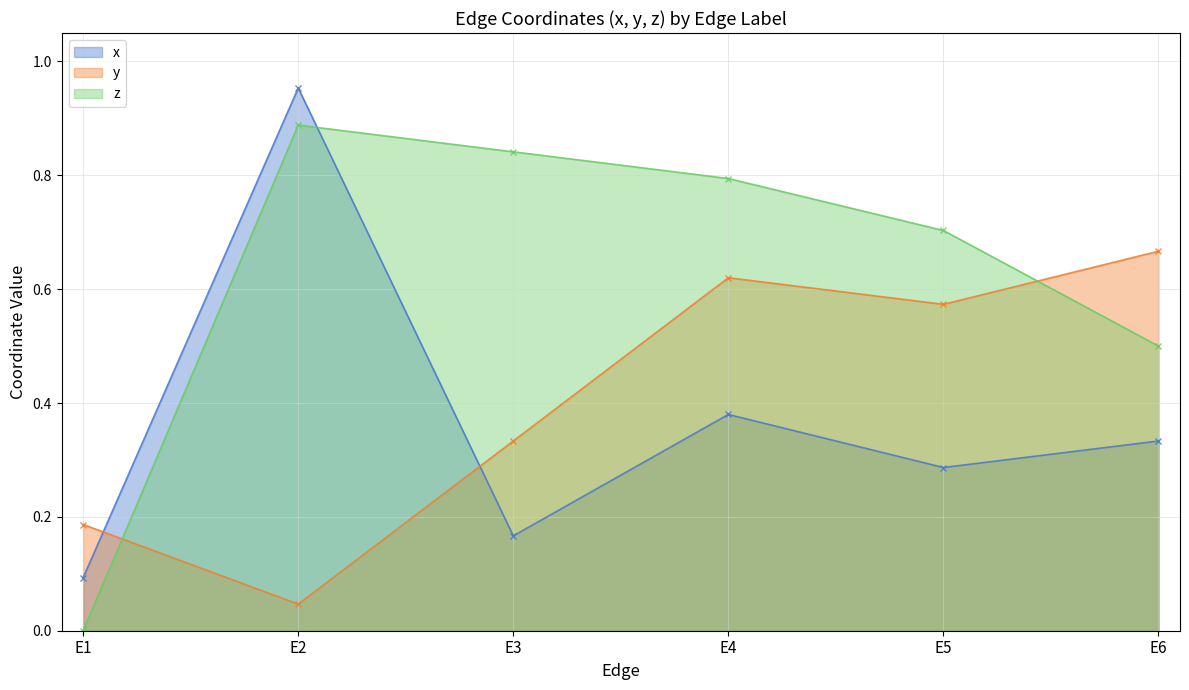

Where is the first local maximum for z?

E2